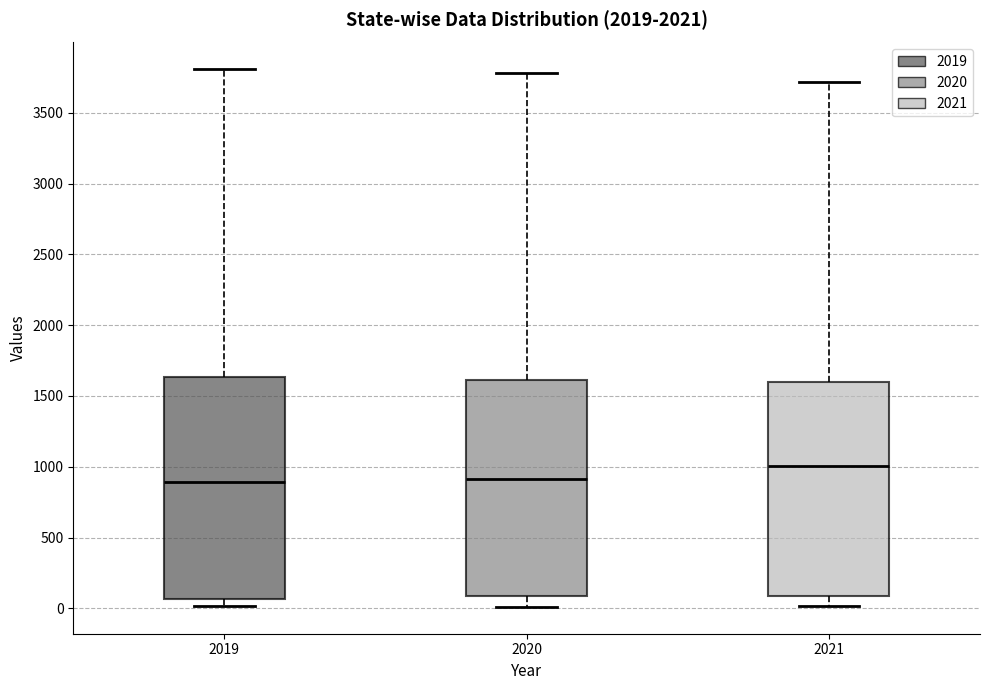

Reading left to right, transcribe this box plot: for each box, give where its median line is, the range the box spans, and where its two whiskers end, as read against the y-axis. The values are not printed on the chart, so give them approximately, as read against the axis.

2019: median 900, box 50 to 1650, whiskers 0 to 3800
2020: median 900, box 100 to 1600, whiskers 0 to 3800
2021: median 1000, box 100 to 1600, whiskers 0 to 3700